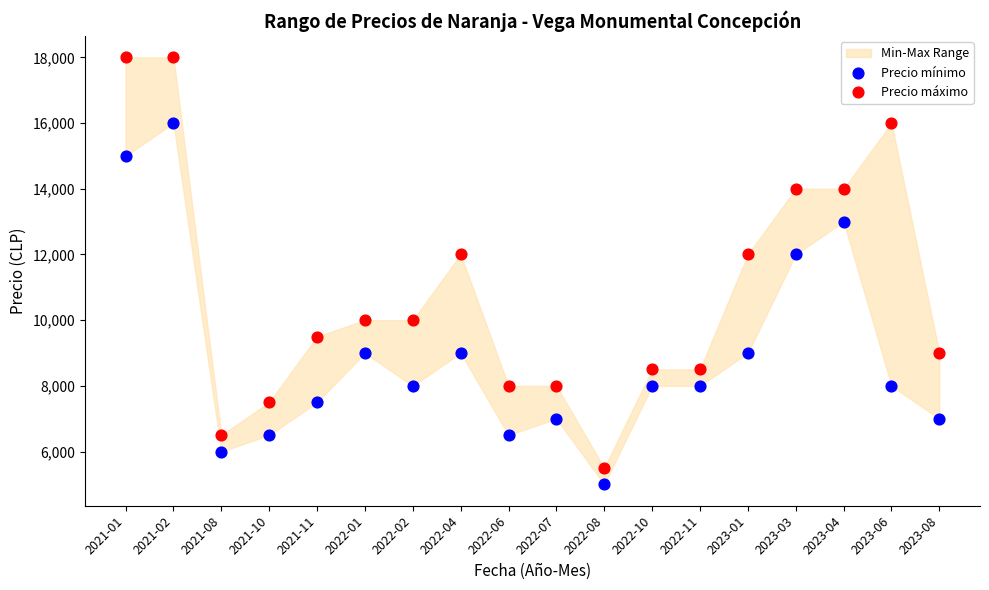

Which series contains the highest Y value?

Precio máximo